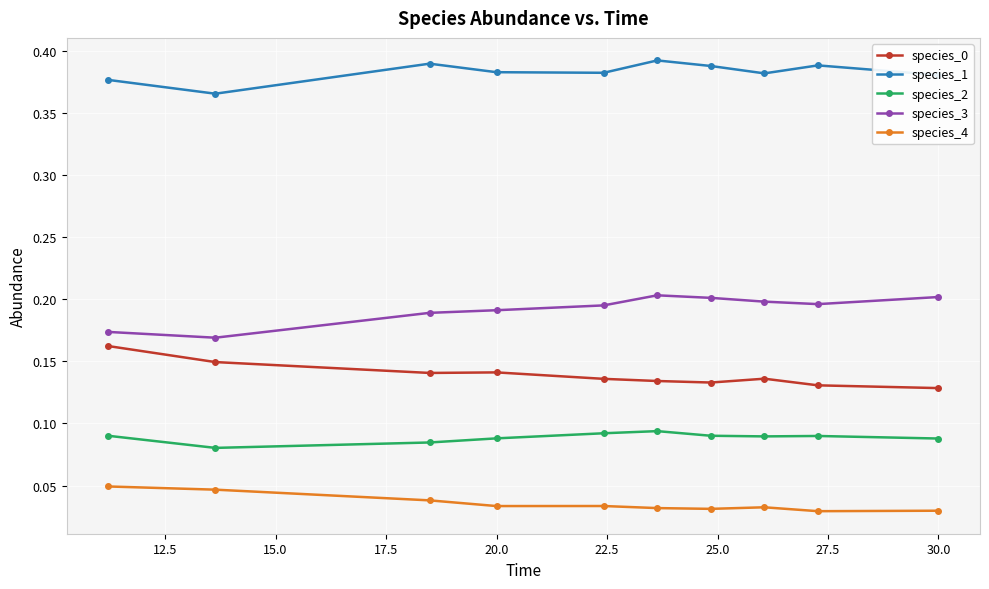

True or false: species_1 has more than 1 interior local peaks.

True